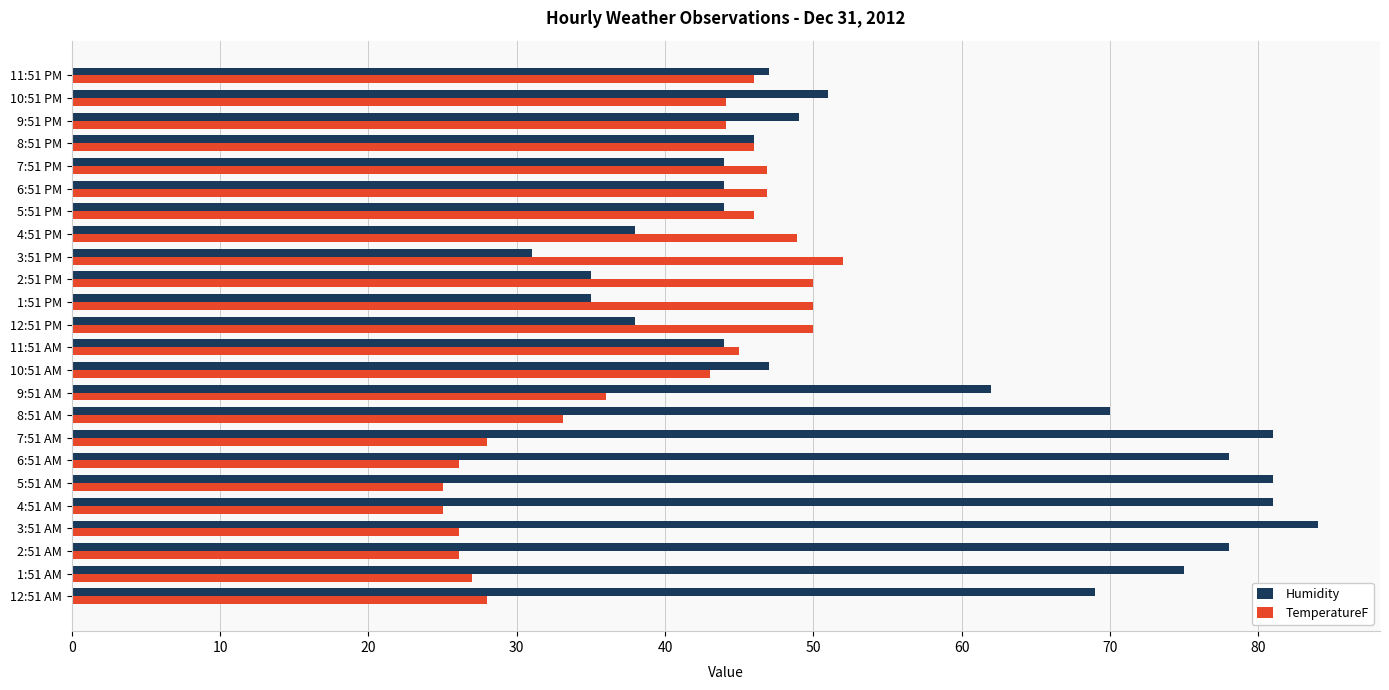

How many series are shown in this chart?

2